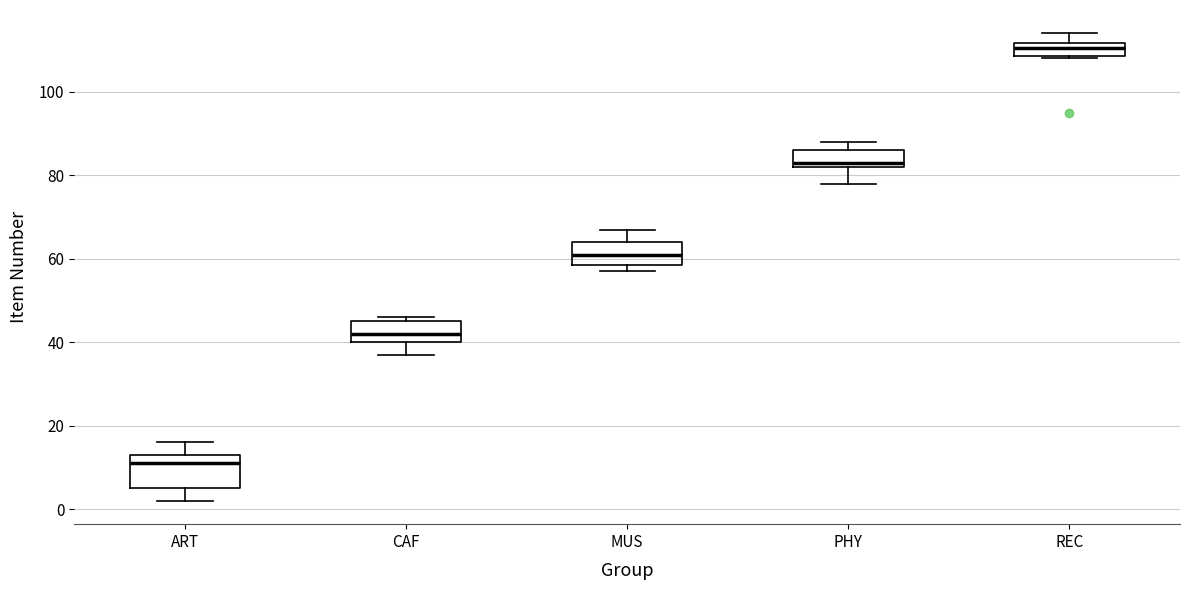

Reading left to right, transcribe this box plot: for each box, give where its median line is, the range the box spans, and where its two whiskers end, as read against the y-axis. The values are not printed on the chart, so give them approximately, as read against the axis.

ART: median 12, box 6 to 14, whiskers 2 to 16
CAF: median 42, box 40 to 46, whiskers 38 to 46 (just above the box's upper edge)
MUS: median 62, box 58 to 64, whiskers 58 (just below the box's lower edge) to 68
PHY: median 84, box 82 to 86, whiskers 78 to 88
REC: median 110, box 108 to 112, whiskers 108 to 114